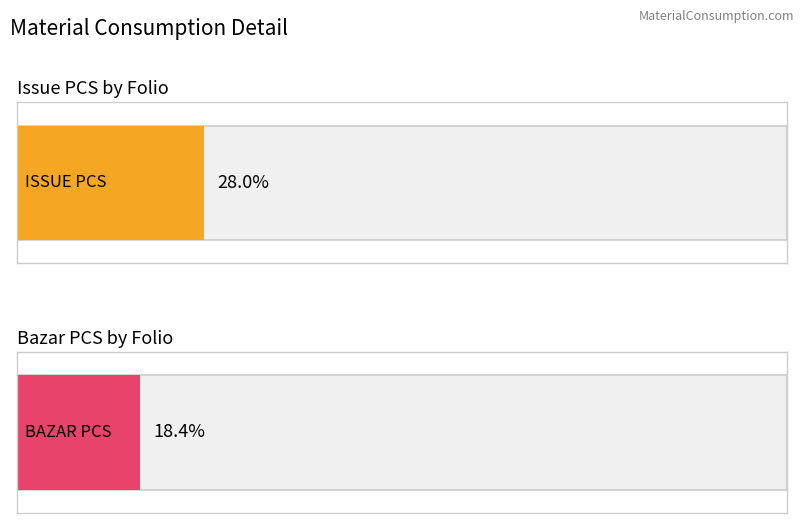

List the series in order of their peak value, highest first.

ISSUE PCS, BAZAR PCS